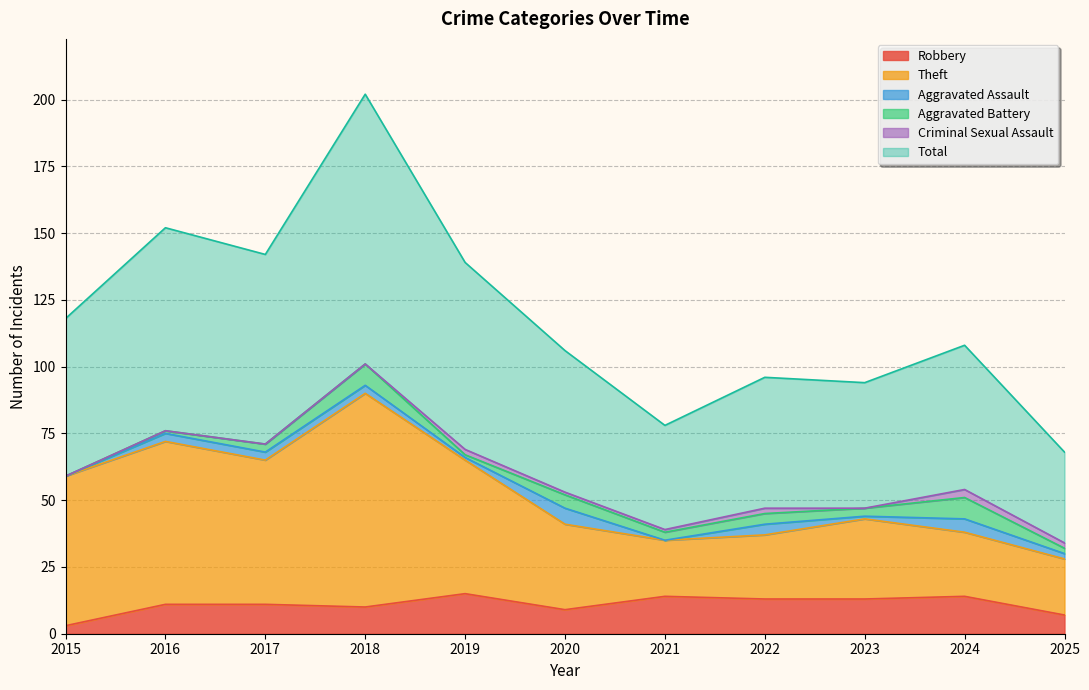

True or false: Robbery and Total cross at least once.

False